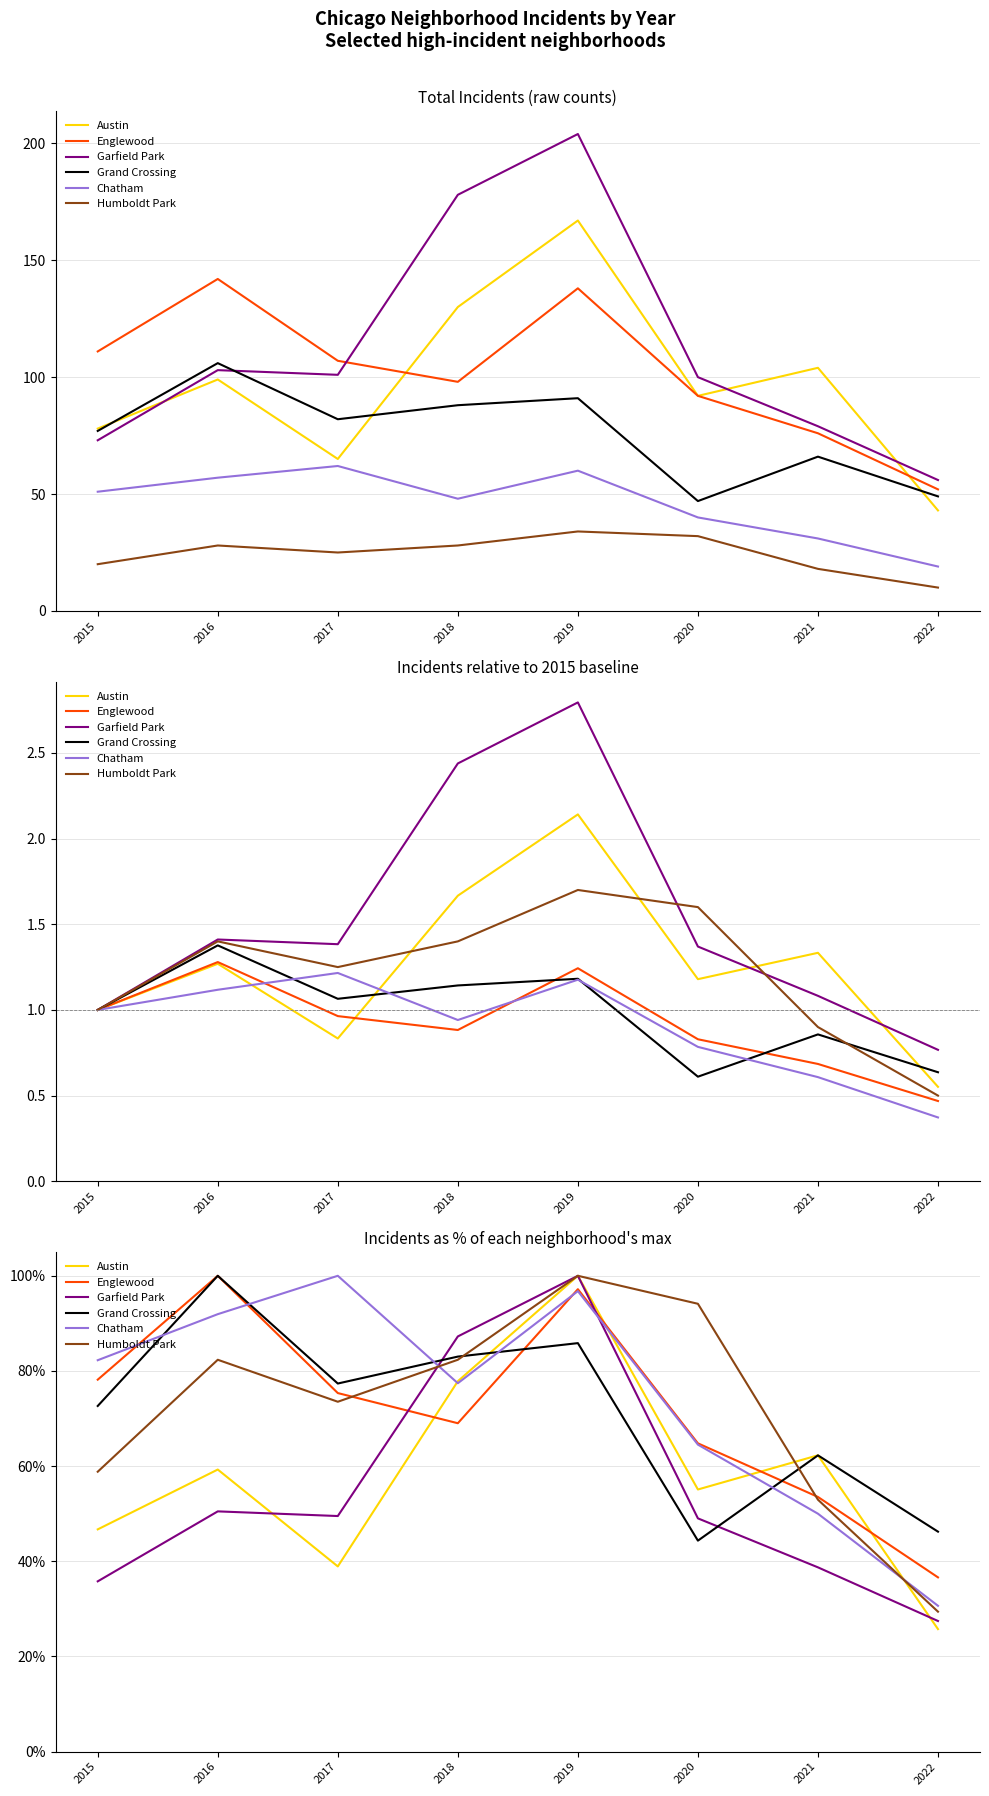

True or false: Grand Crossing and Garfield Park intersect in this chart.

True